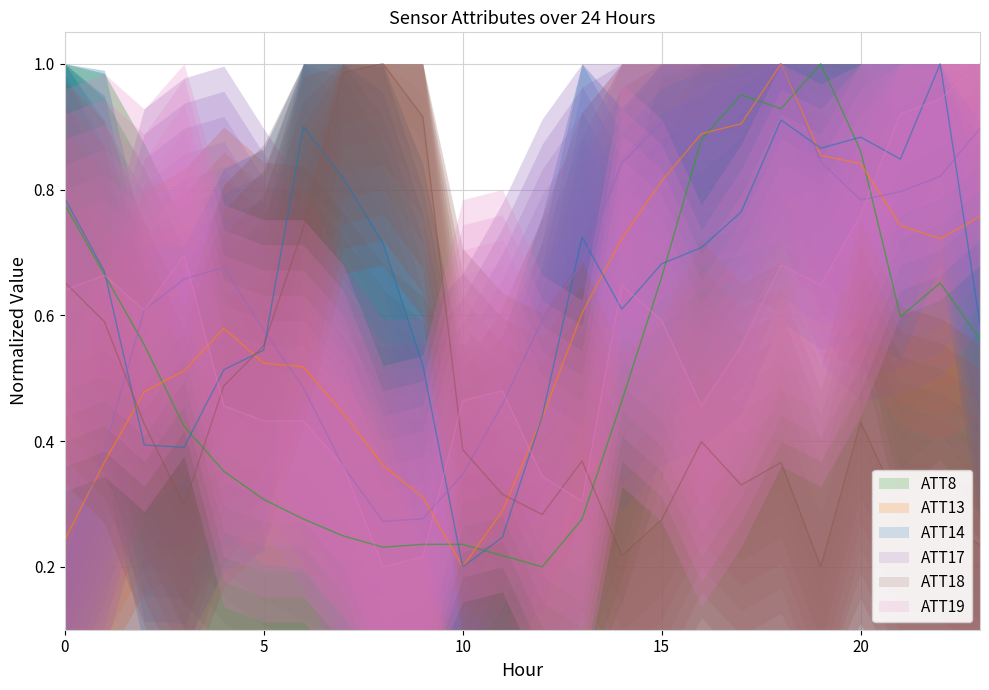

Which series has the largest total across all categories?

ATT14